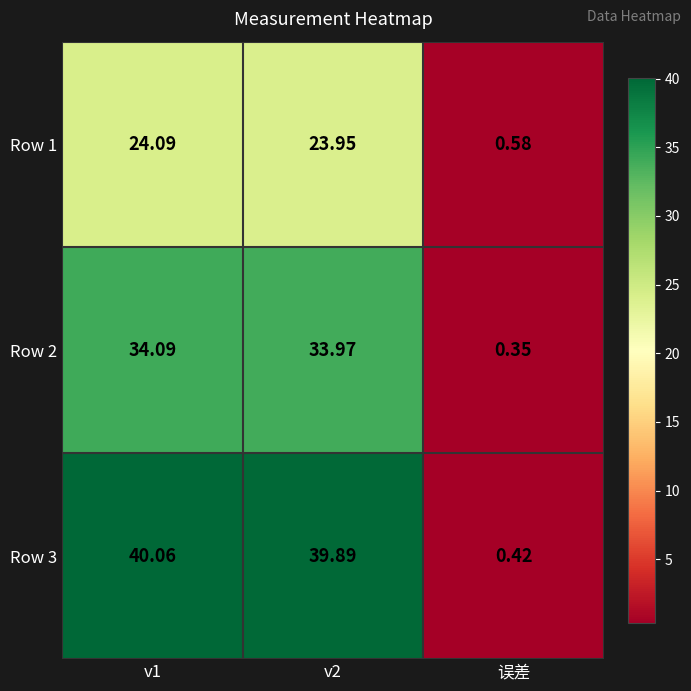

At which category is the sum across all series the highest?

v1